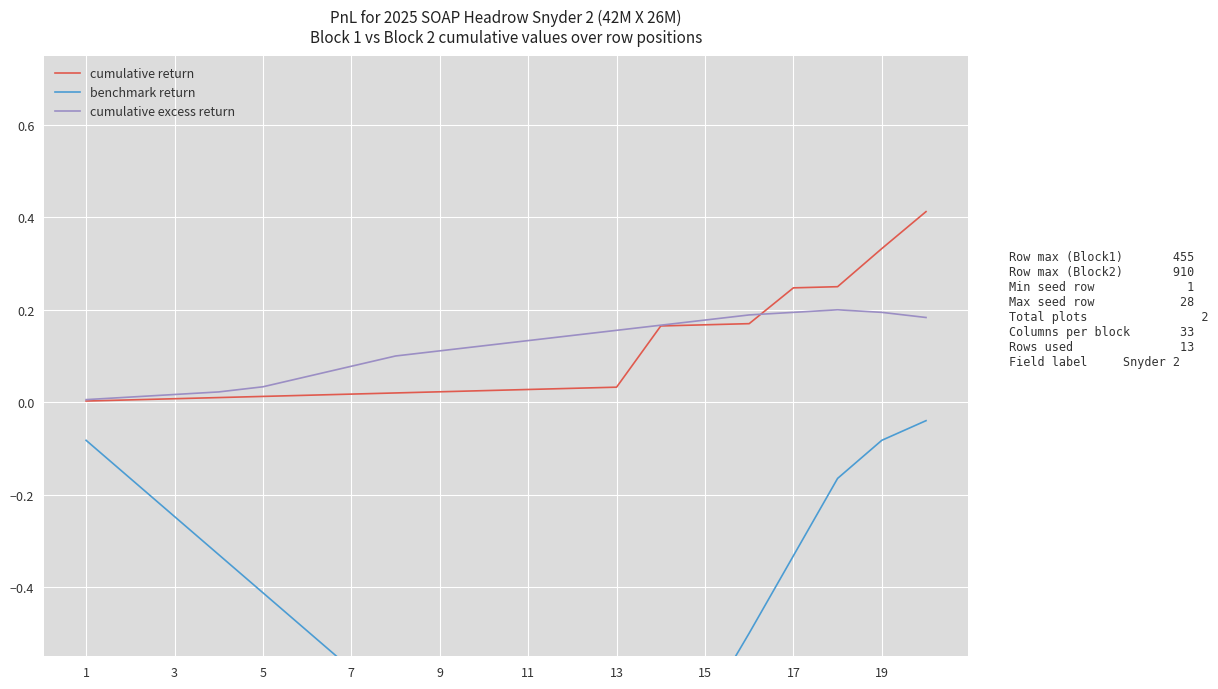

Does the chart display data point markers on the line(s)?

No